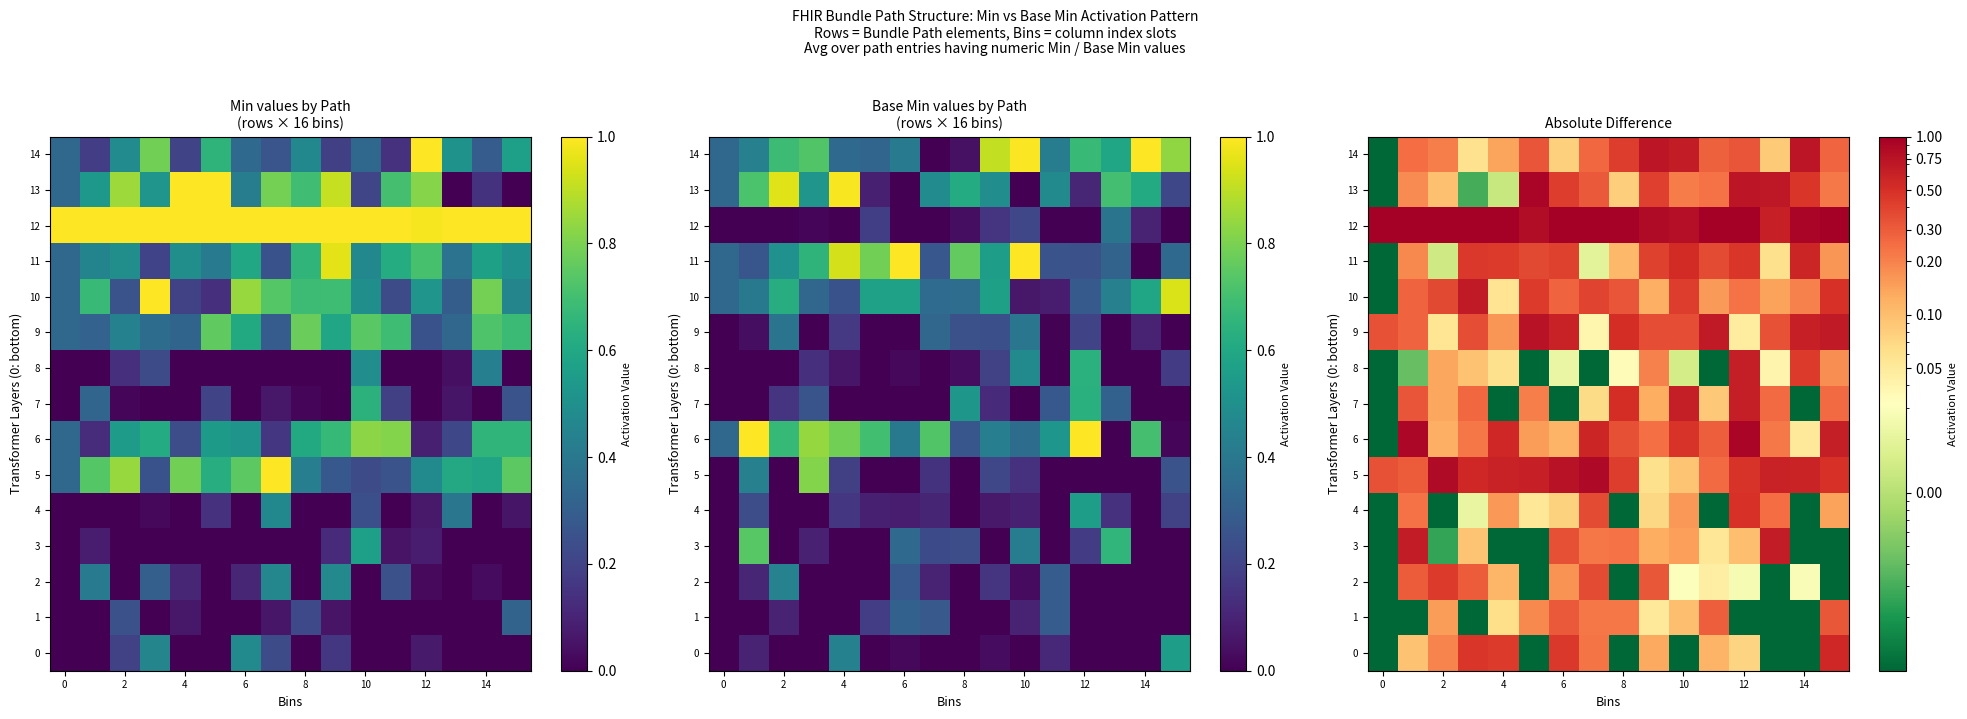

List the series in order of their peak value, highest first.

12, 13, 6, 5, 9, 14, 10, 3, 7, 8, 11, 0, 4, 2, 1